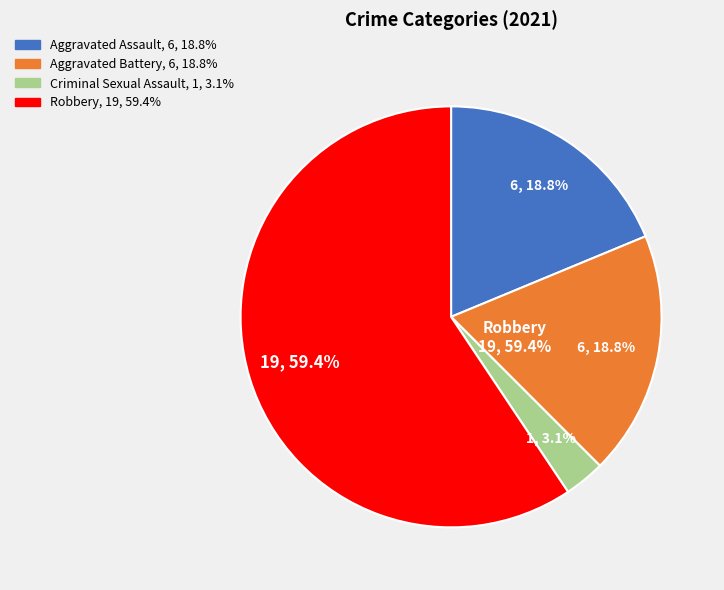

Approximately how many times larger is the value at Aggravated Battery compared to Aggravated Assault?

1.0